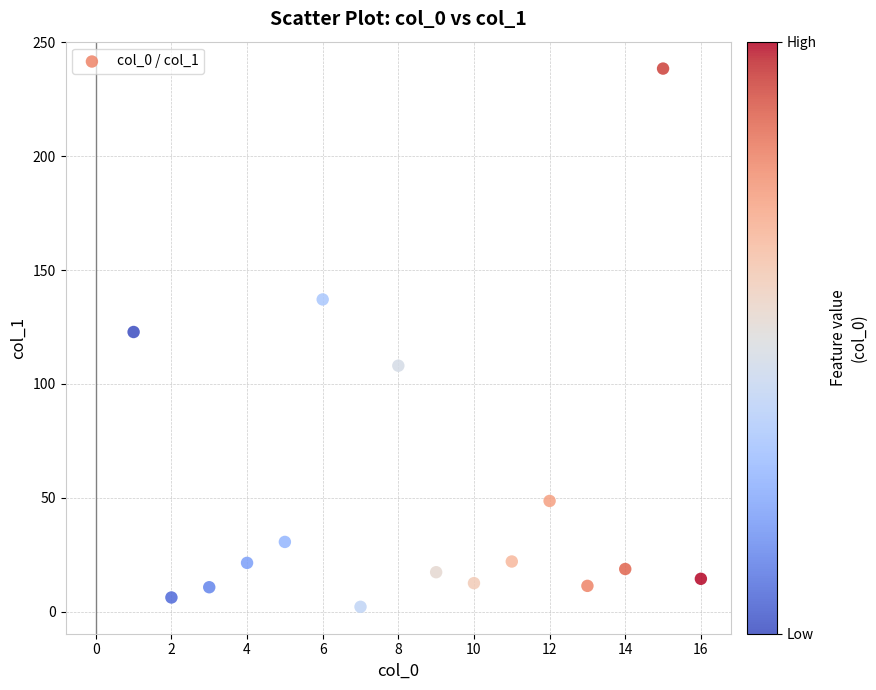

What Y value in the scatter plot is closest to 120?

122.8